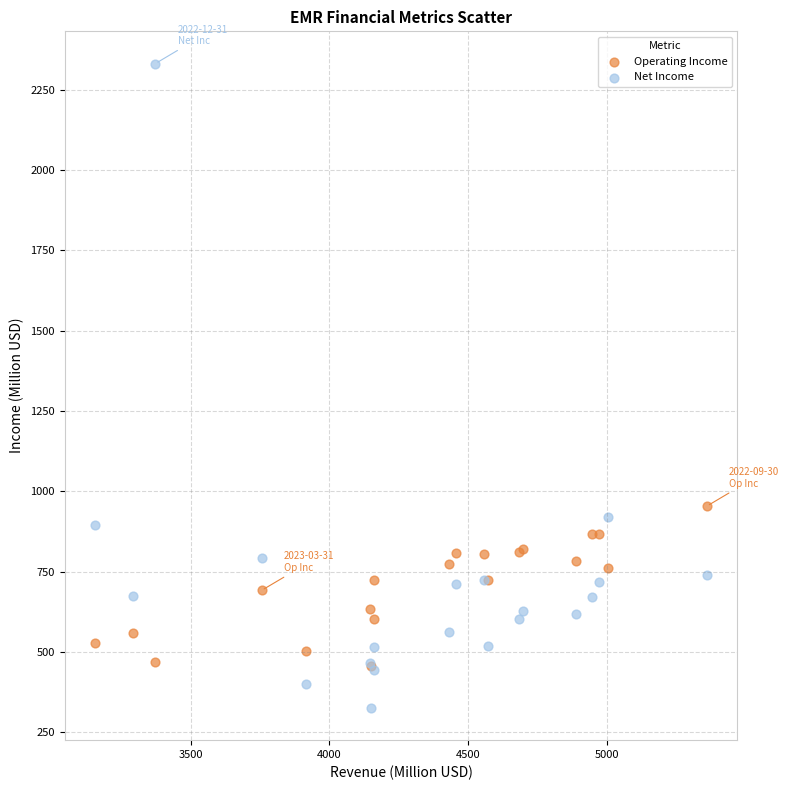

Across all series, what Y value is closest to 1328?

954